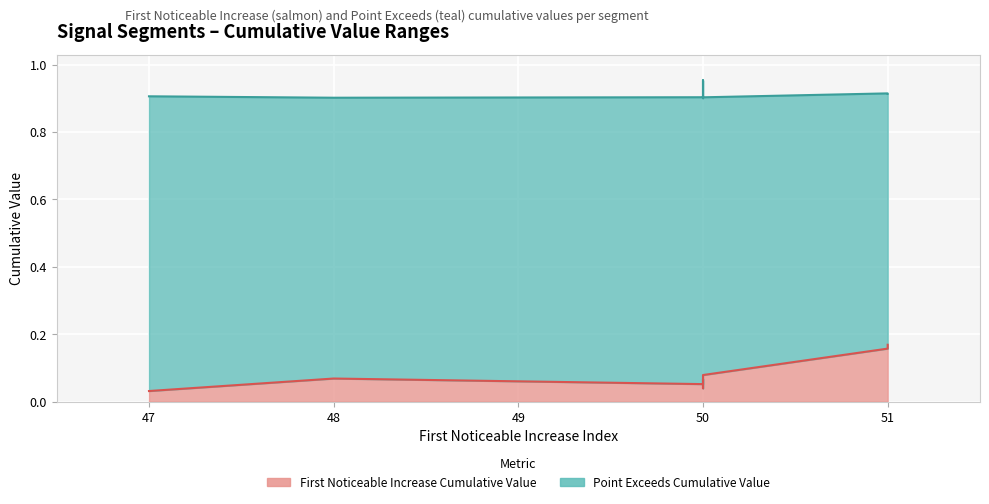

How many interior local valleys does the Point_Exceeds_Cumulative_Value series have?

1